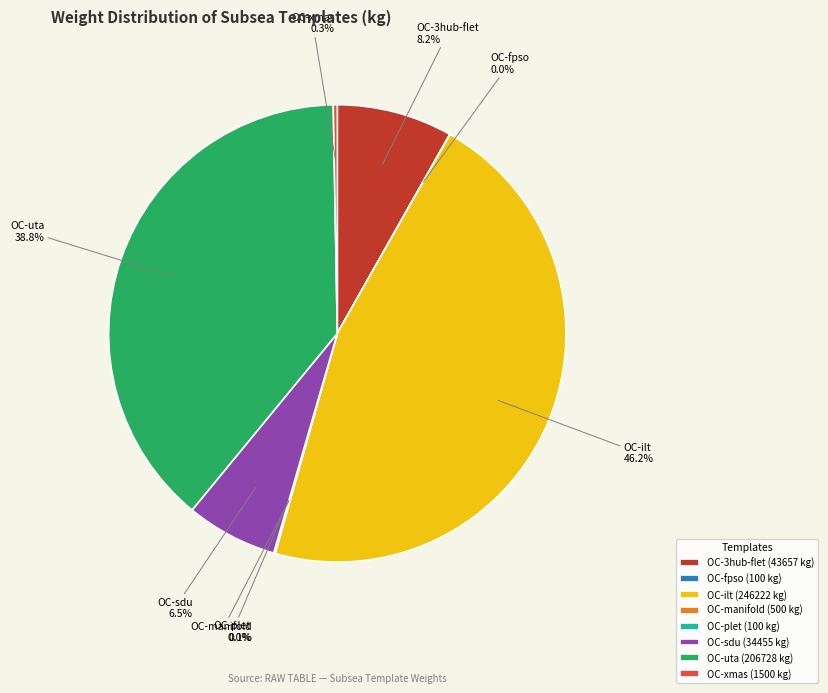

To the nearest percent, what is the difference between the largest and smallest slice percentages?

46%